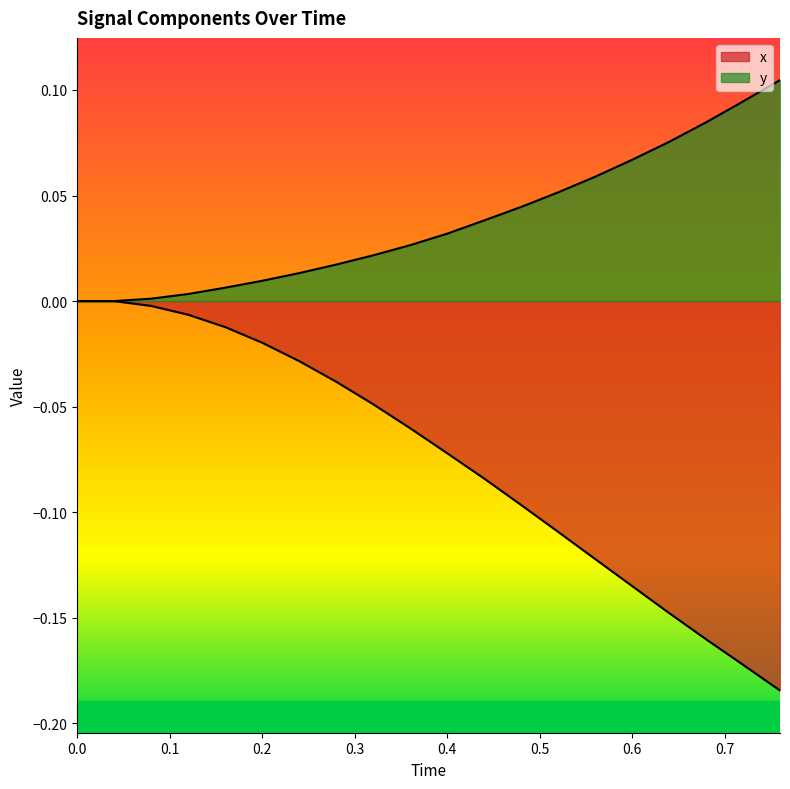

How many lines are shown in the chart?

2